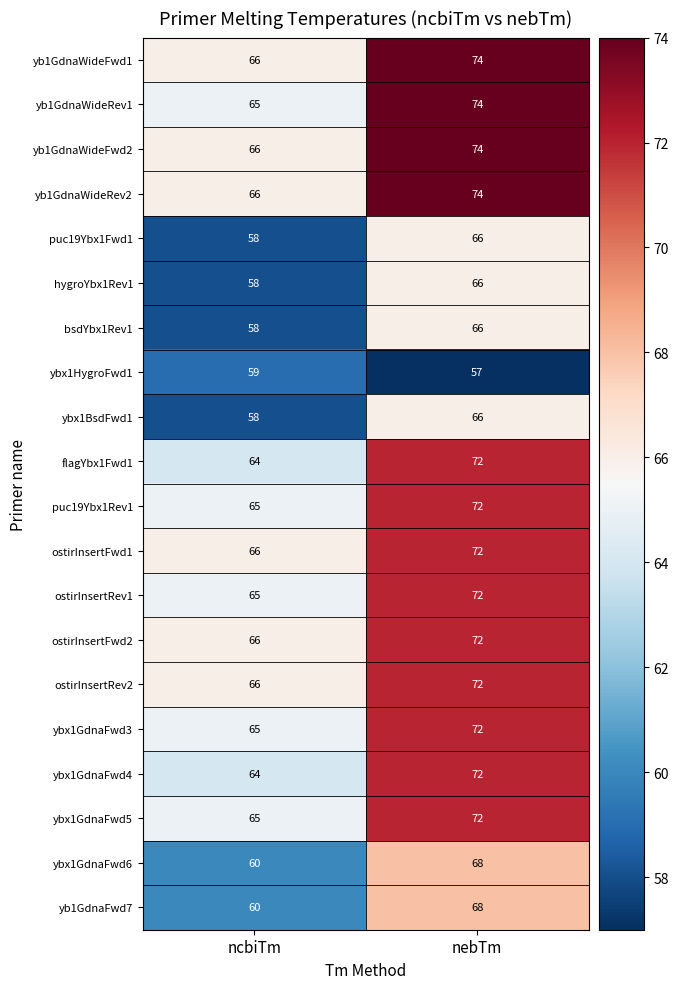

What is the total value across all series at ncbiTm?

1260